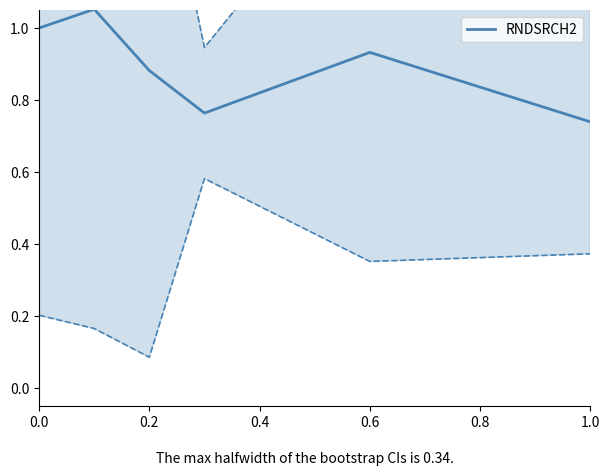

The RNDSRCH2 series shows 1.0 at 0.0. True or false?

True